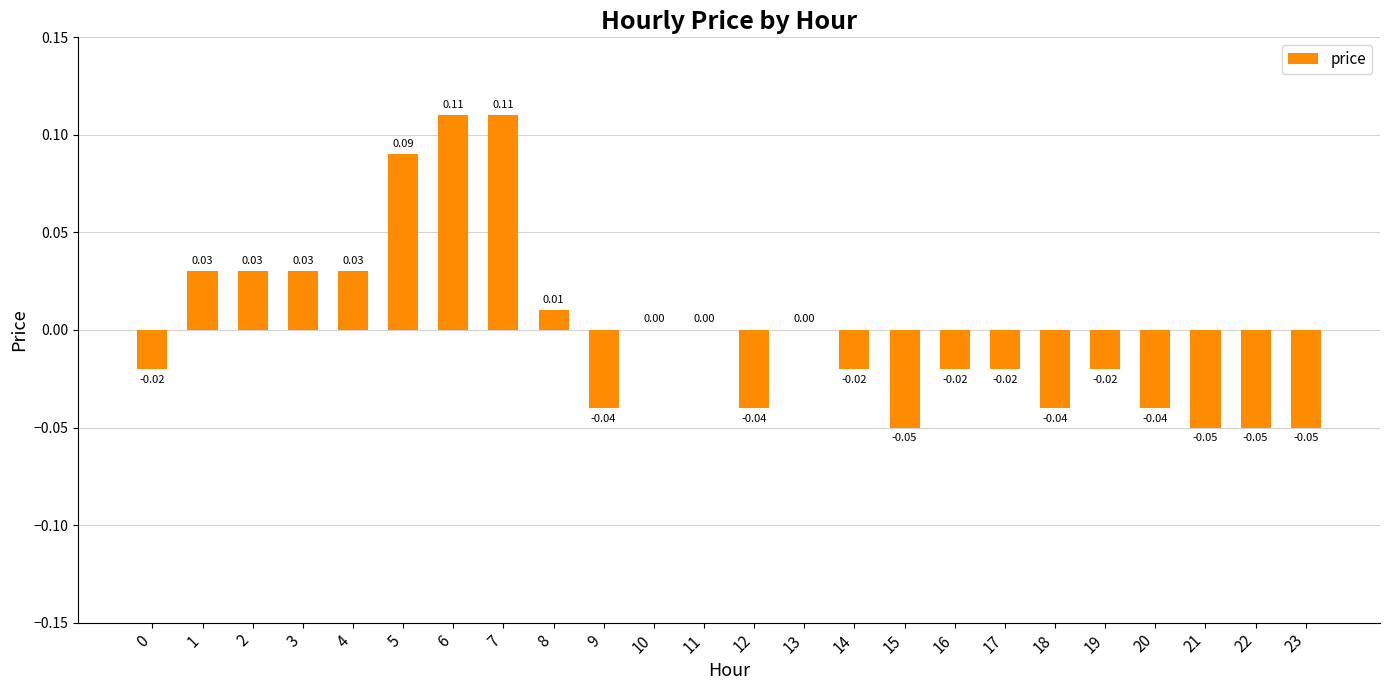

Between 12 and 8, which is larger?

8